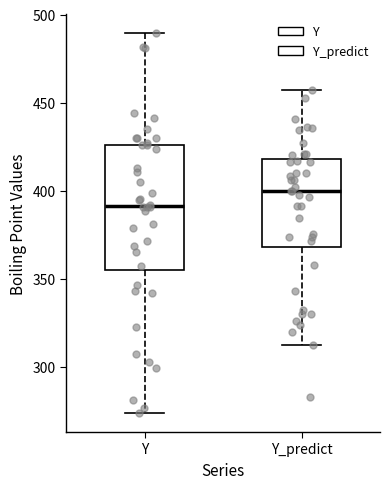

Where is the upper edge of the box for Y_predict on the y-axis? The values are not printed on the chart, so give them approximately, as read against the axis.

420